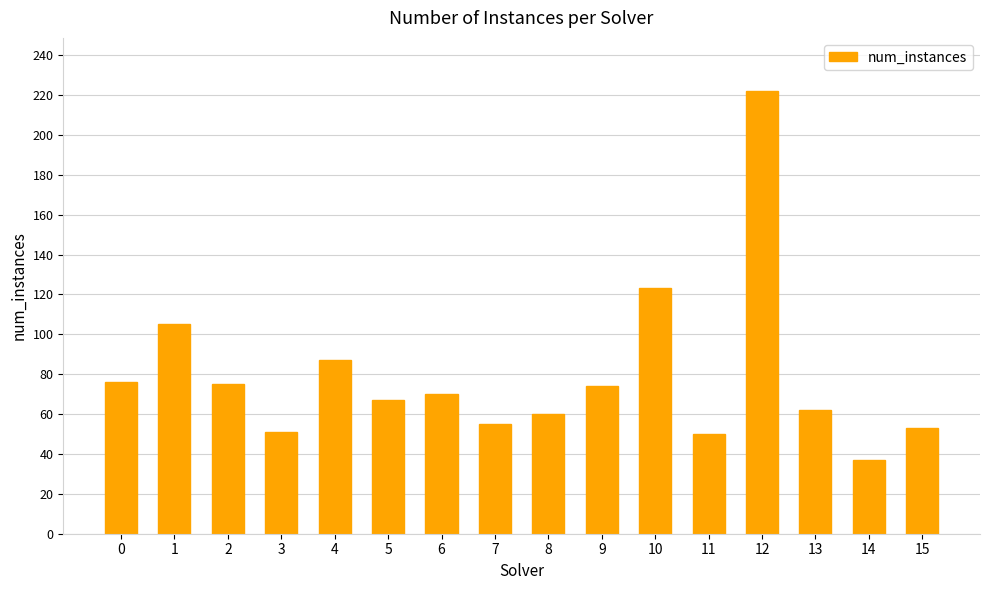

What is the difference between the values at 10 and 3?

72